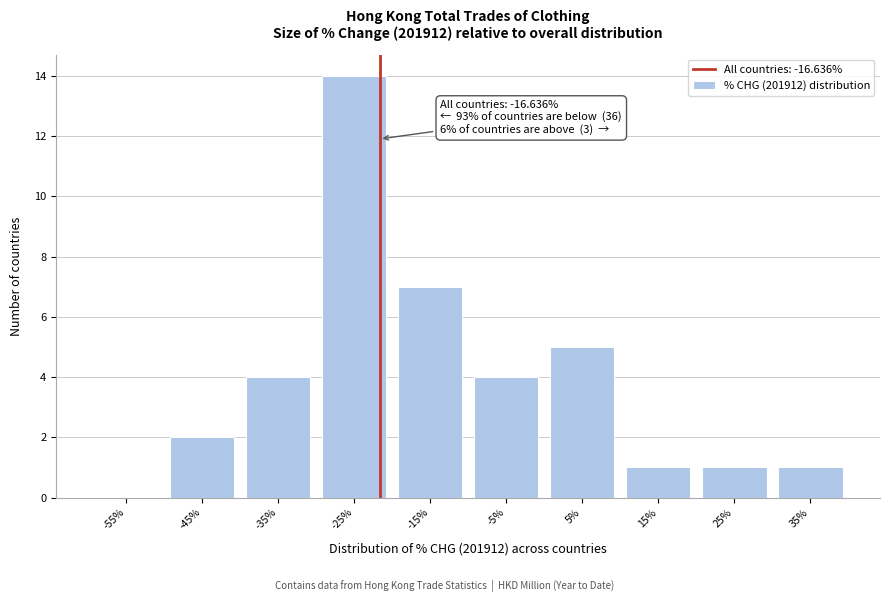

Reading left to right, extract all data points from this chart.

-55%=0	-45%=2	-35%=4	-25%=14	-15%=7	-5%=4	5%=5	15%=1	25%=1	35%=1